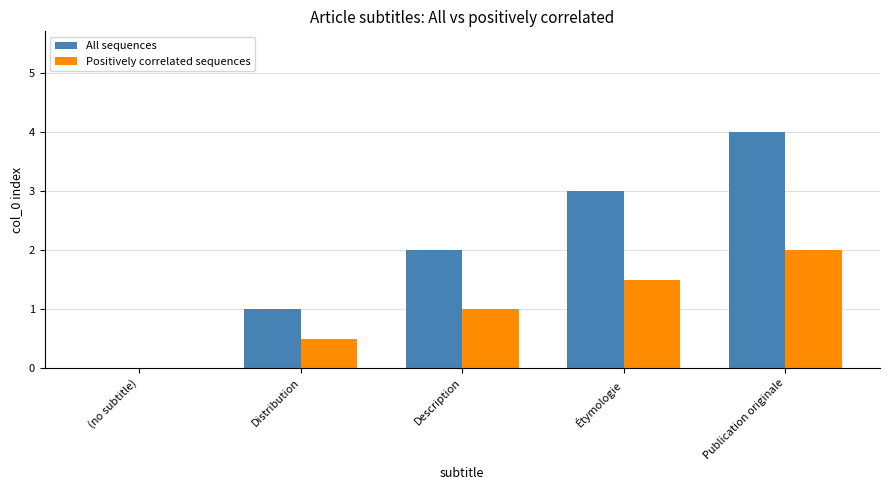

What is the difference between the All sequences values at Distribution and Description?

1.0